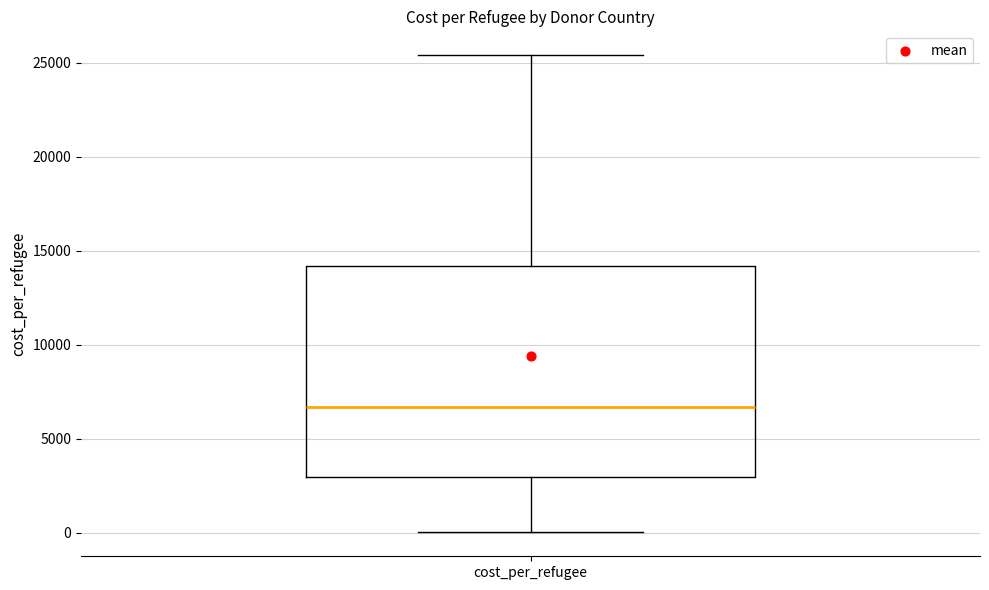

Transcribe this box plot: give where the median line is, the range the box spans, and where the two whiskers end, as read against the y-axis. The values are not printed on the chart, so give them approximately, as read against the axis.

median 6500, box 3000 to 14000, whiskers 0 to 25500